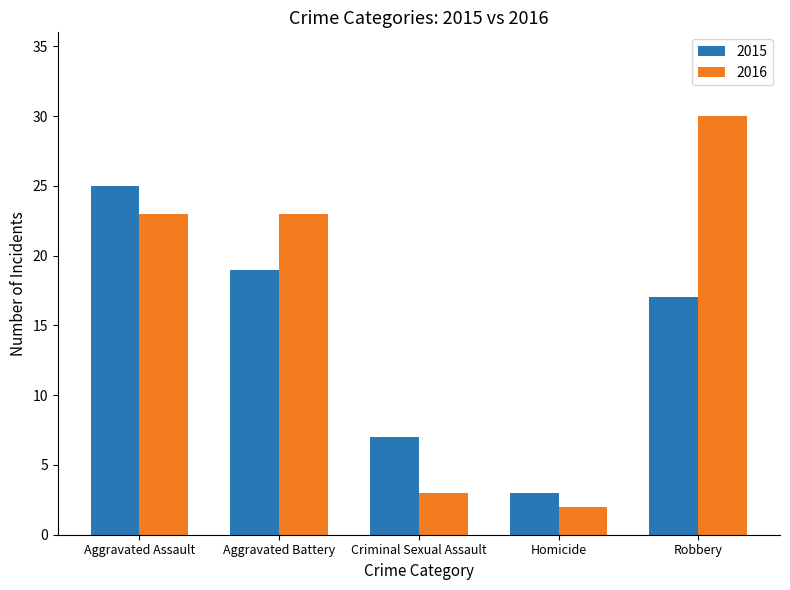

Is it true that 2016 equals 2 at Homicide?

True